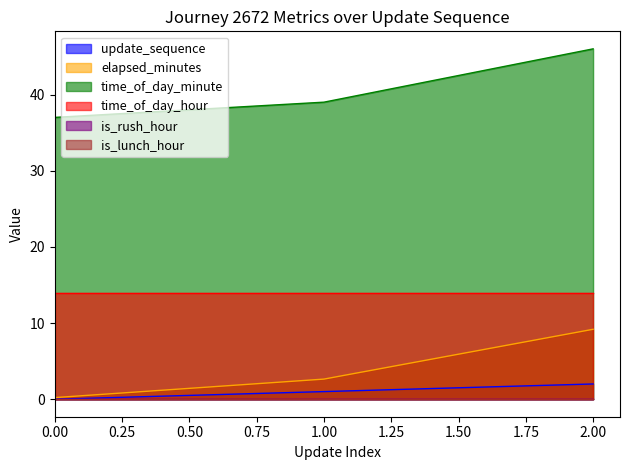

What is the sum of the elapsed_minutes values at 1.00 and 0.00?

2.9